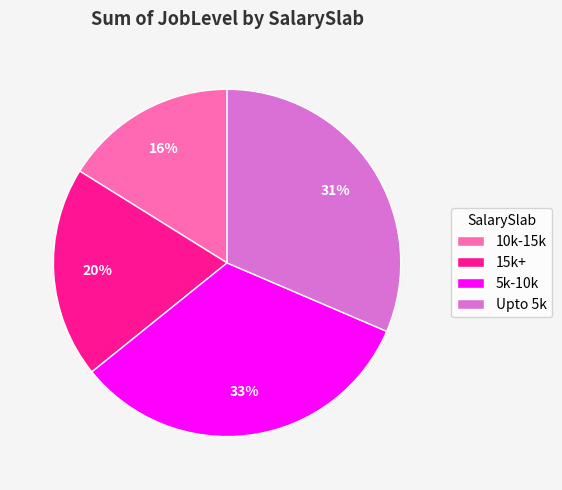

To the nearest percent, what is the average slice percentage?

25%